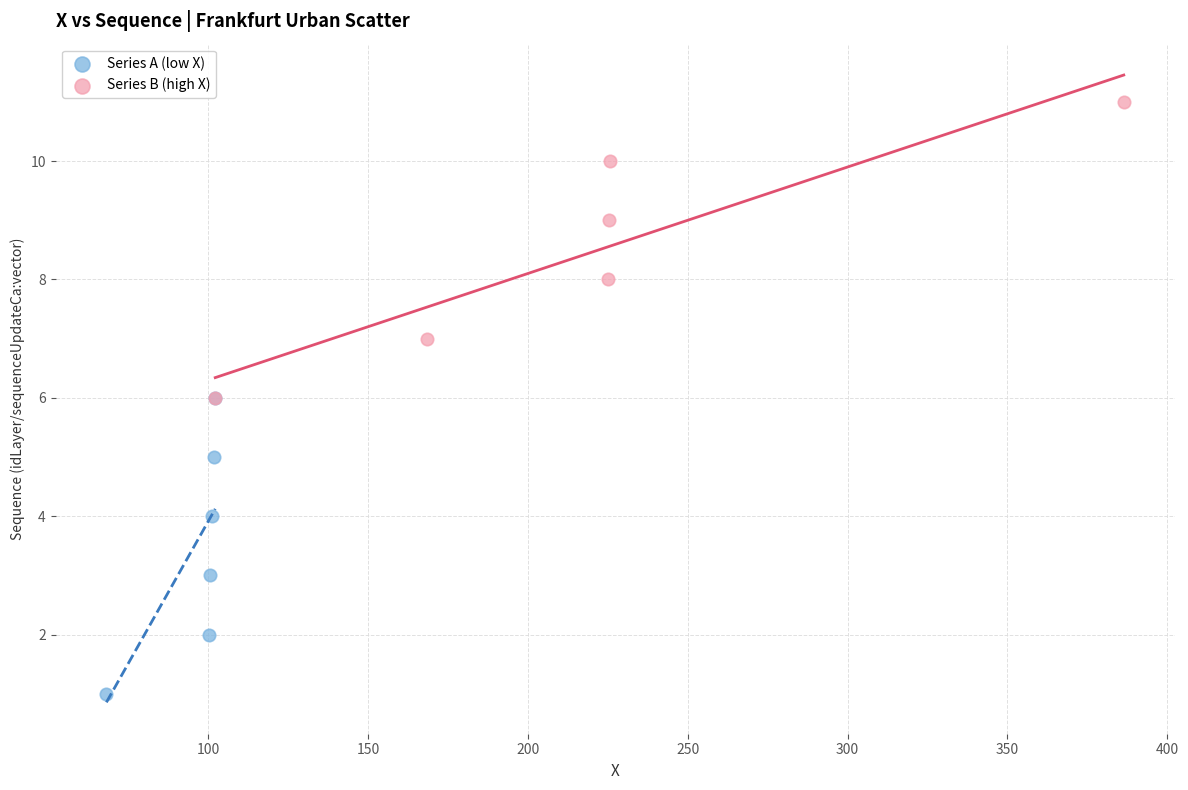

Which series contains the lowest Y value?

Series A (low X)